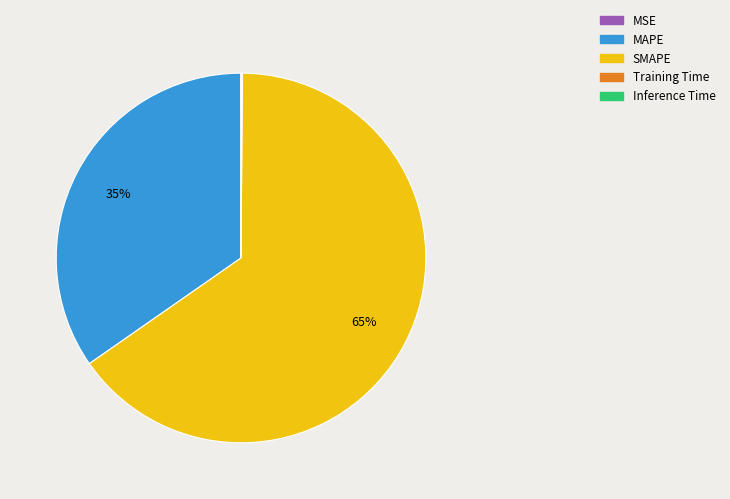

Does any single category account for the majority?

Yes